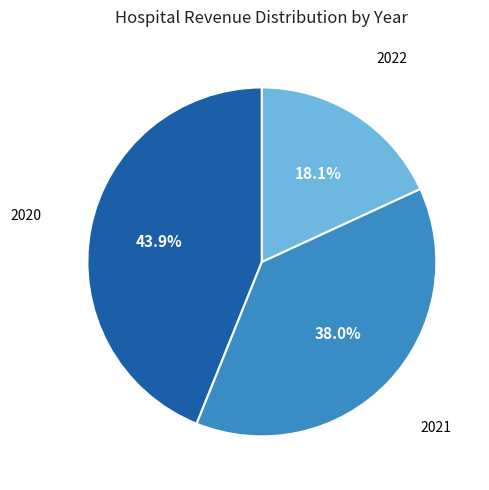

What percentage is the 2021 slice, to the nearest percent?

38%